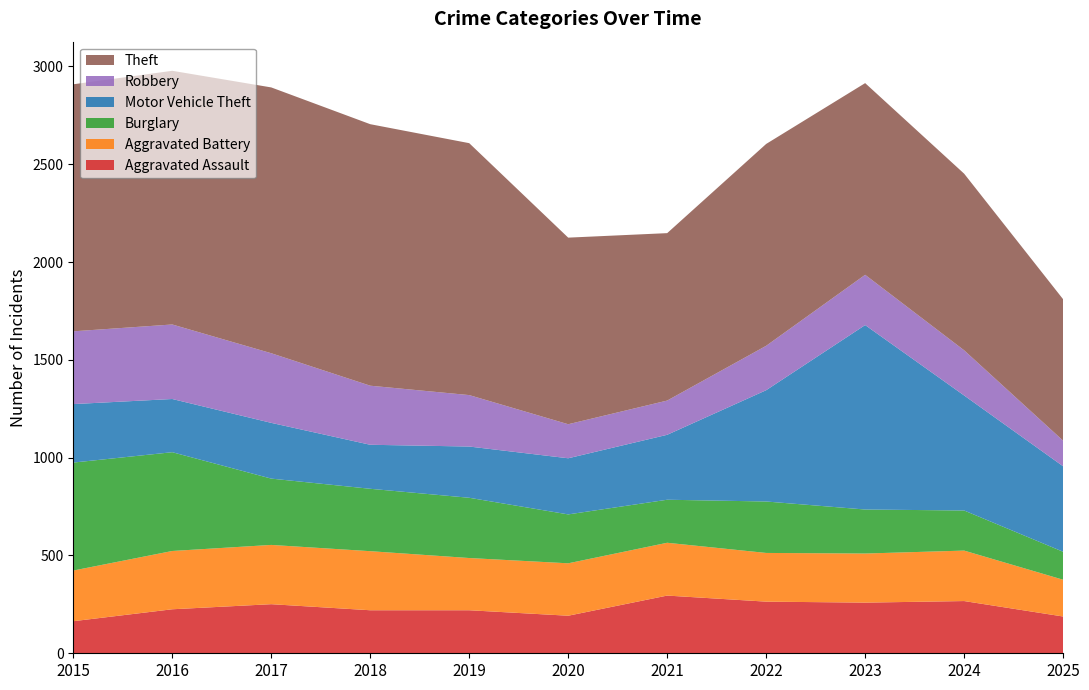

Reading left to right, extract all data points from this chart.

Aggravated Assault: 164	225	251	220	220	192	295	264	259	267	188
Aggravated Battery: 259	298	303	302	267	268	270	249	251	258	188
Burglary: 552	505	339	319	308	250	220	263	225	205	143
Motor Vehicle Theft: 299	272	285	225	262	287	332	569	943	588	437
Robbery: 372	381	356	302	263	174	175	227	257	231	131
Theft: 1263	1297	1359	1337	1288	954	856	1032	980	903	723